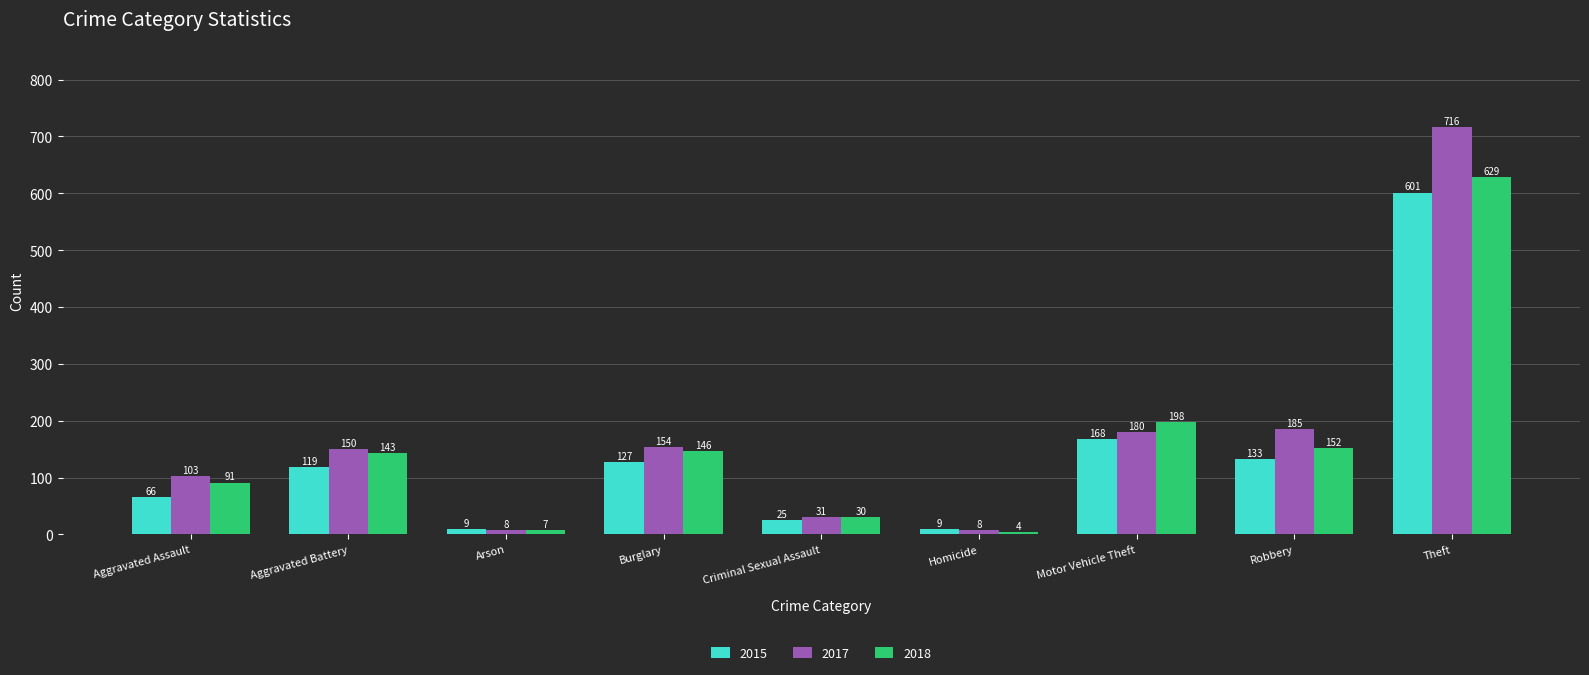

The 2018 series shows 1107 at Theft. True or false?

False